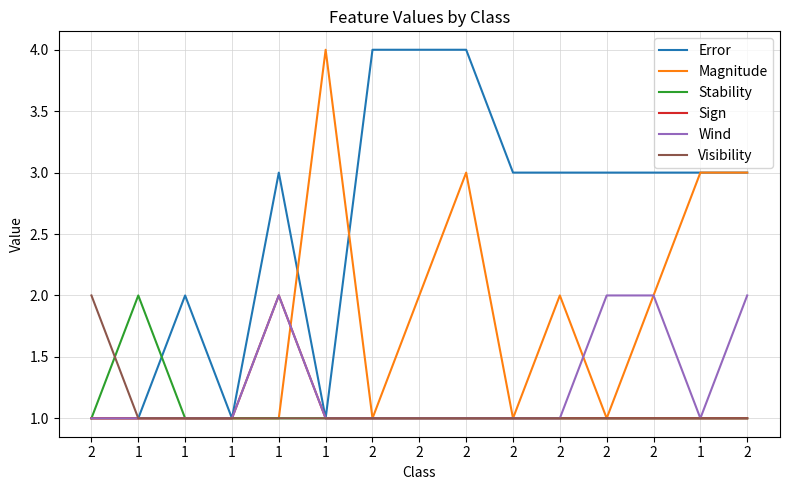

What is the sum of the Visibility values at 2 and 1?

2